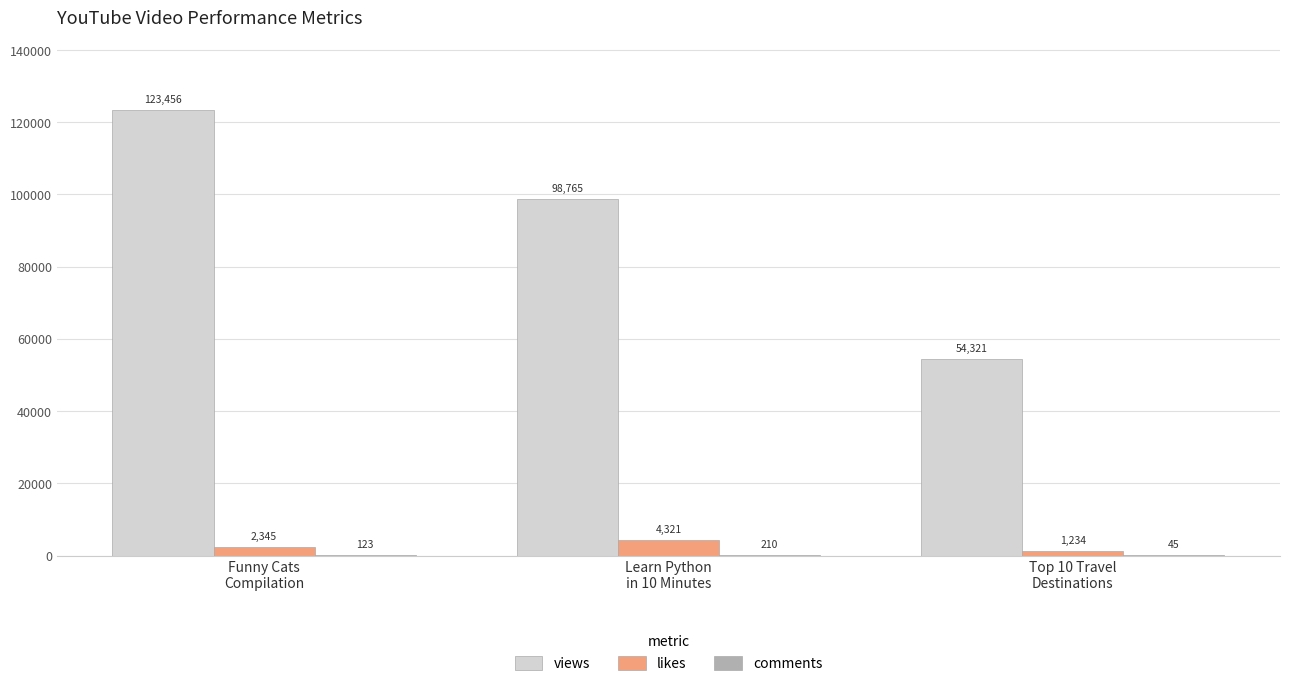

What is the total value across all series at Funny Cats
Compilation?

125924